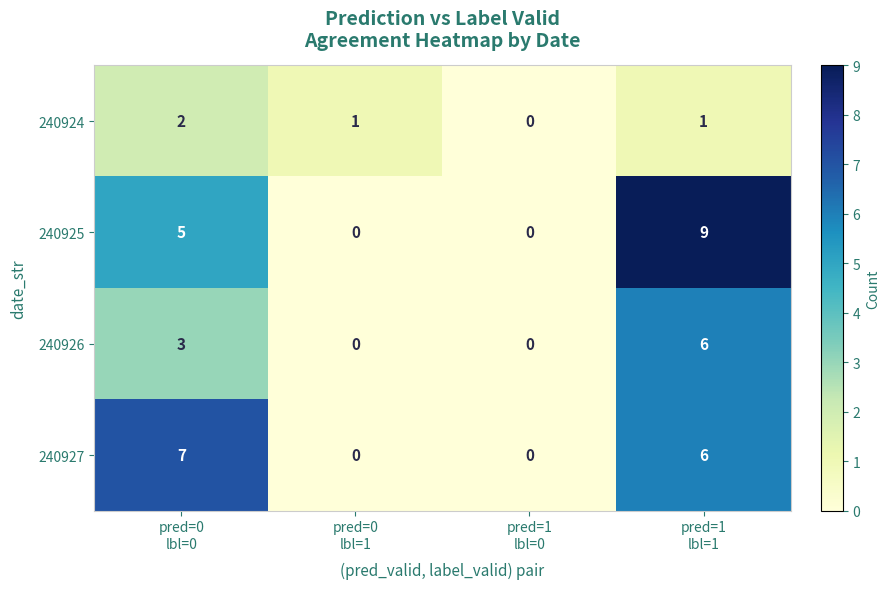

List the series in order of their peak value, lowest first.

240924, 240926, 240927, 240925